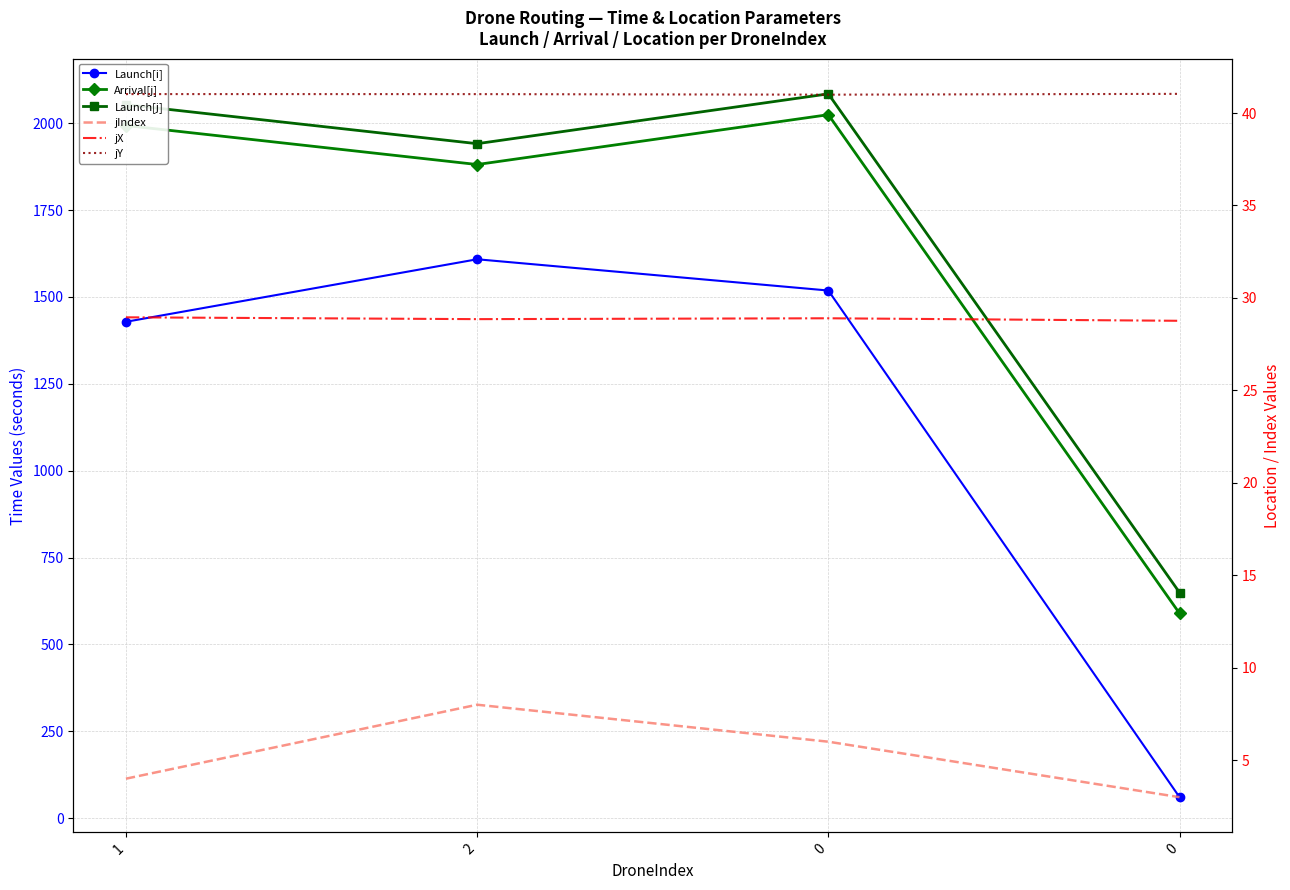

Rank the series by their maximum value, from lowest to highest.

jIndex, jX, jY, Launch[i], Arrival[j], Launch[j]